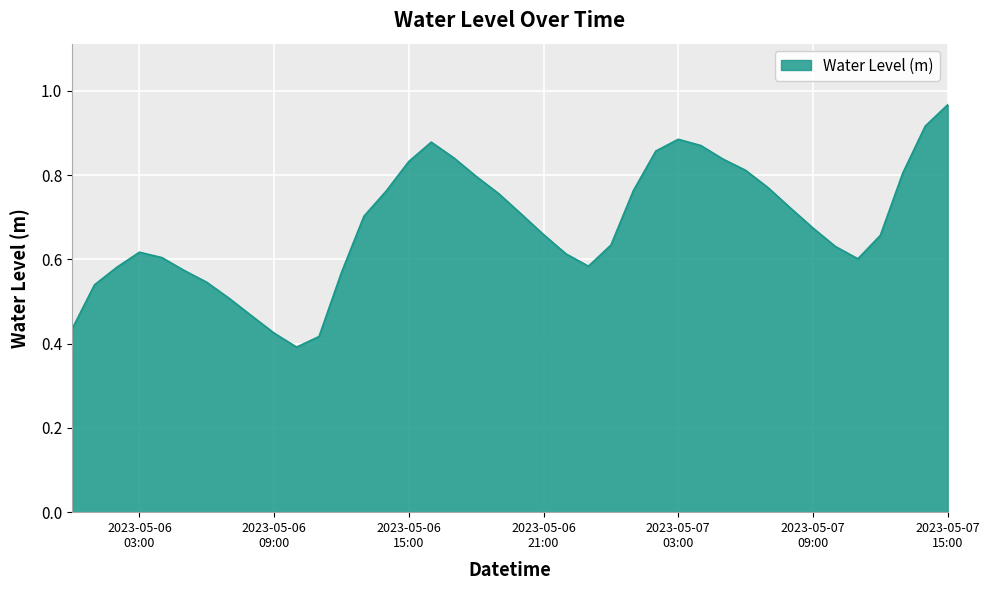

What is the average value?

0.7